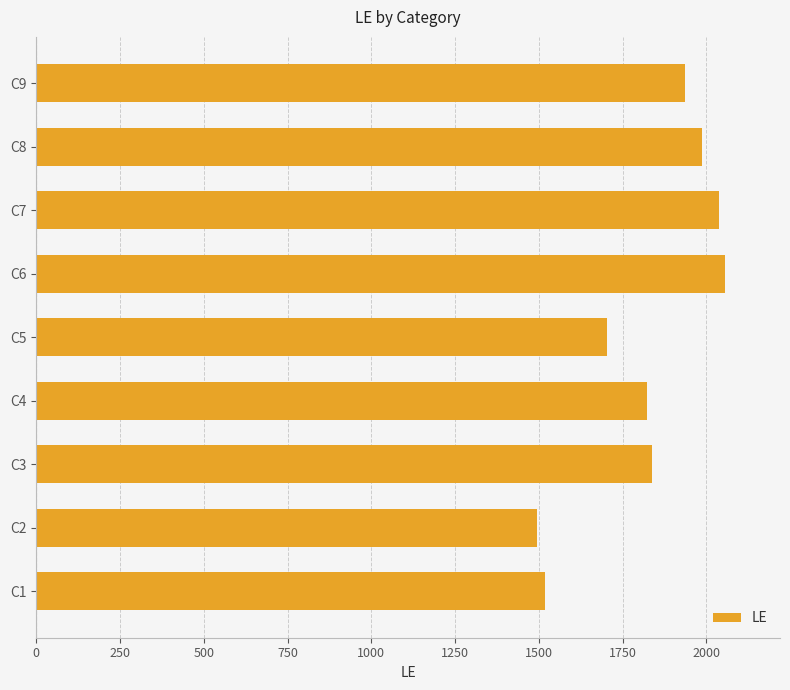

Which label corresponds to the smallest value in the chart?

C2